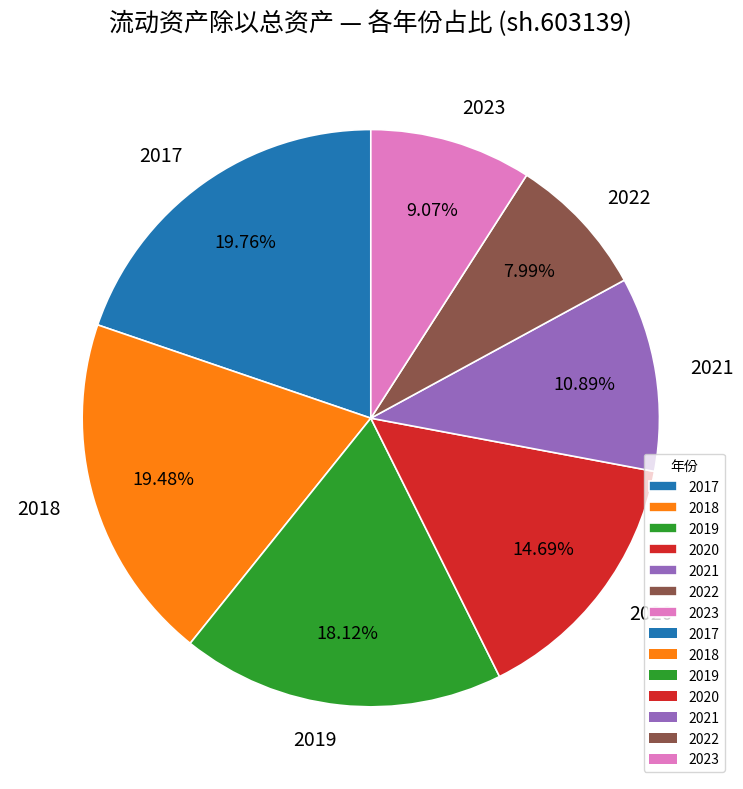

Combined, what portion of the pie is 2017 and 2023?

28.8%